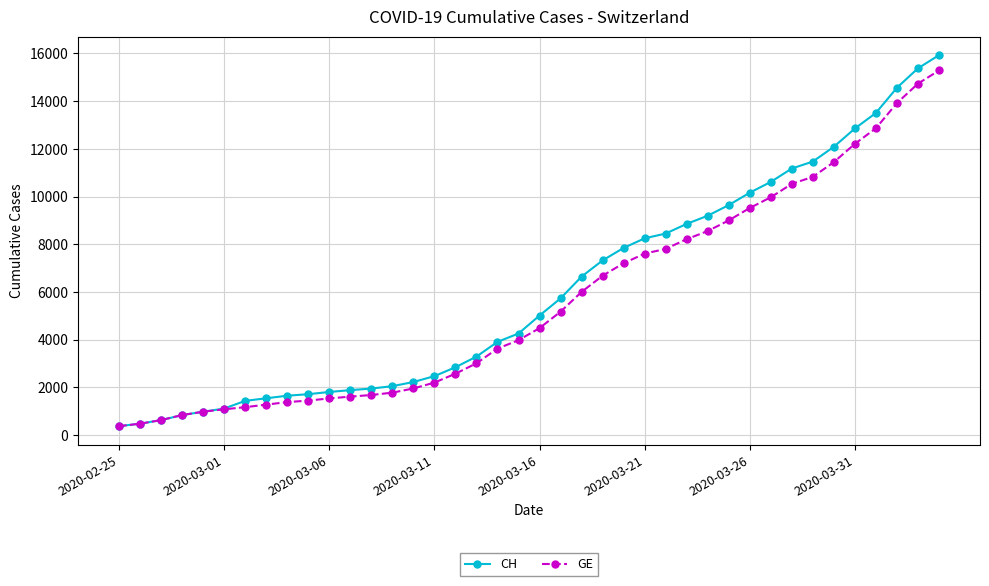

Does the chart display data point markers on the line(s)?

Yes